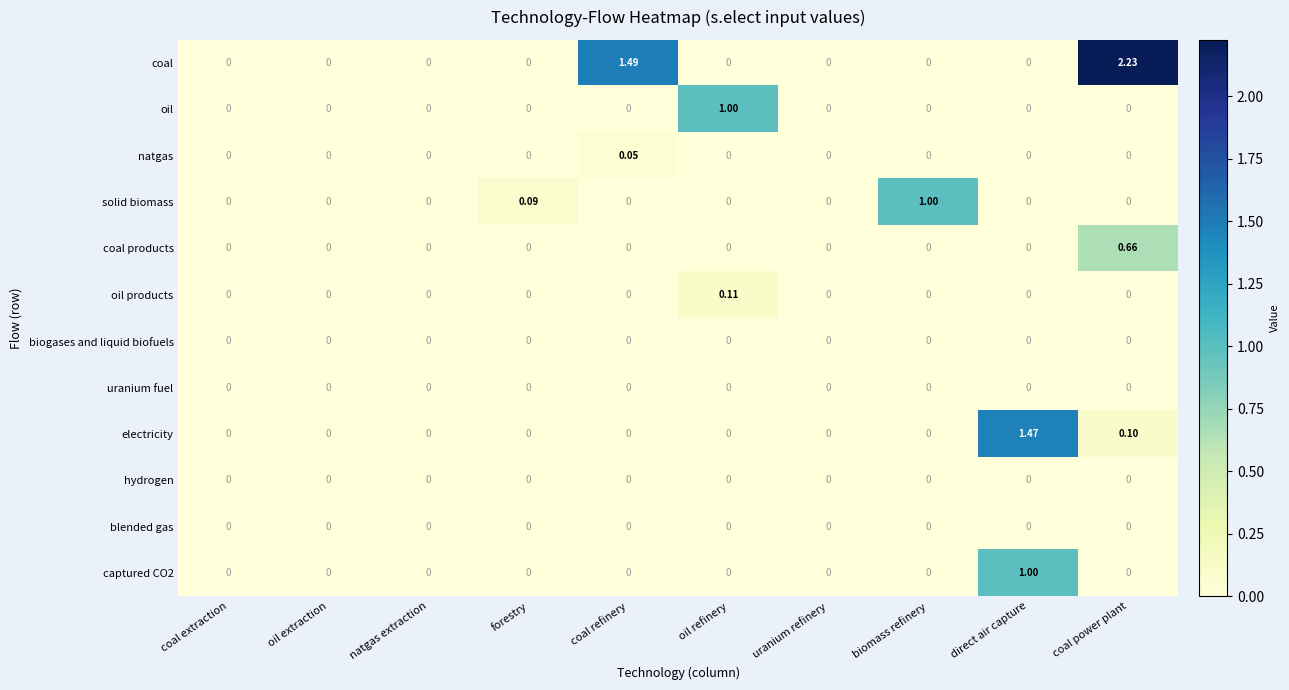

Which series has the largest range (max minus min)?

coal